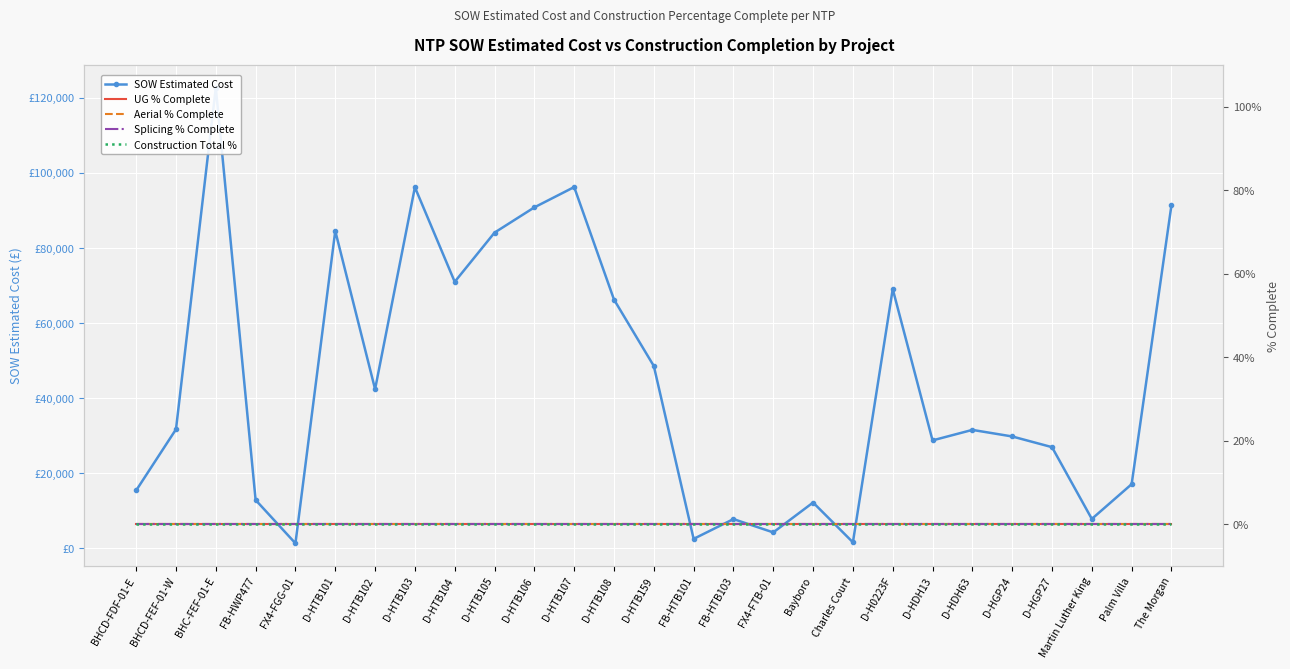

True or false: Aerial % Complete has a value of 0.0 at D-H0223F.

True